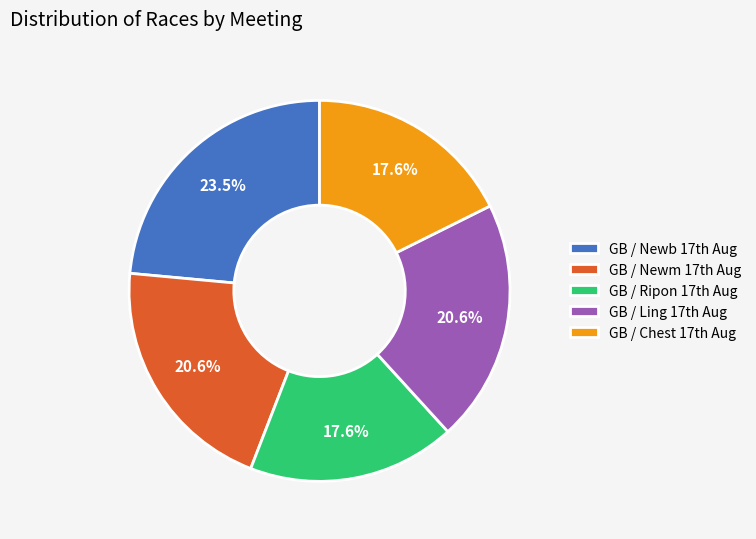

Which category has the biggest portion of the pie?

GB / Newb 17th Aug